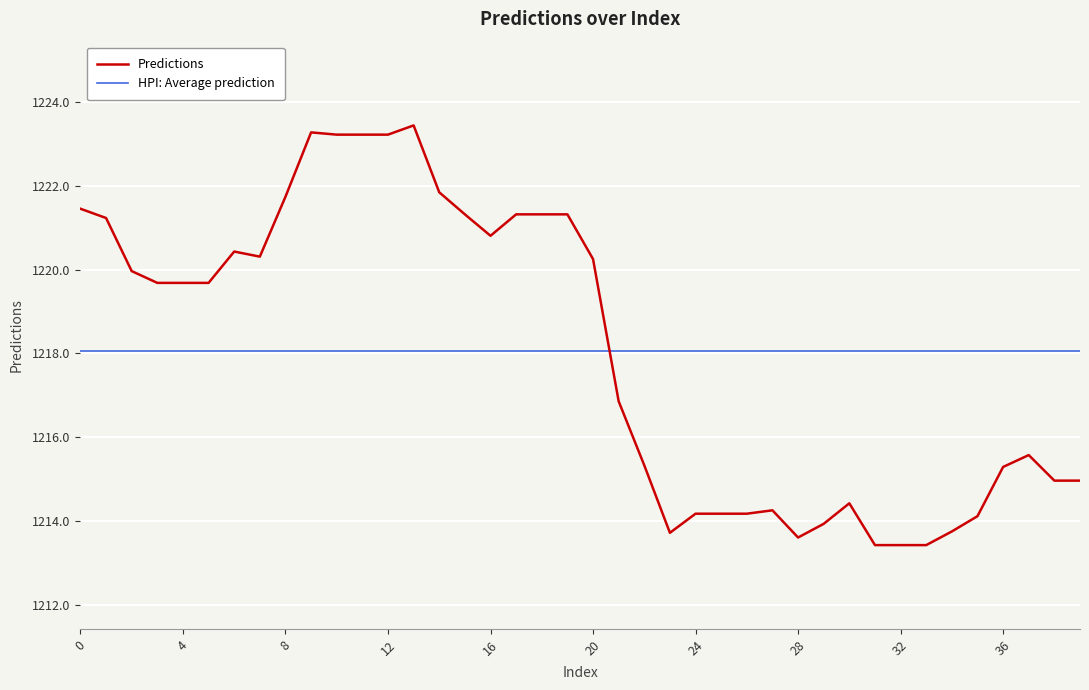

What is the maximum value shown in the chart?

1223.4